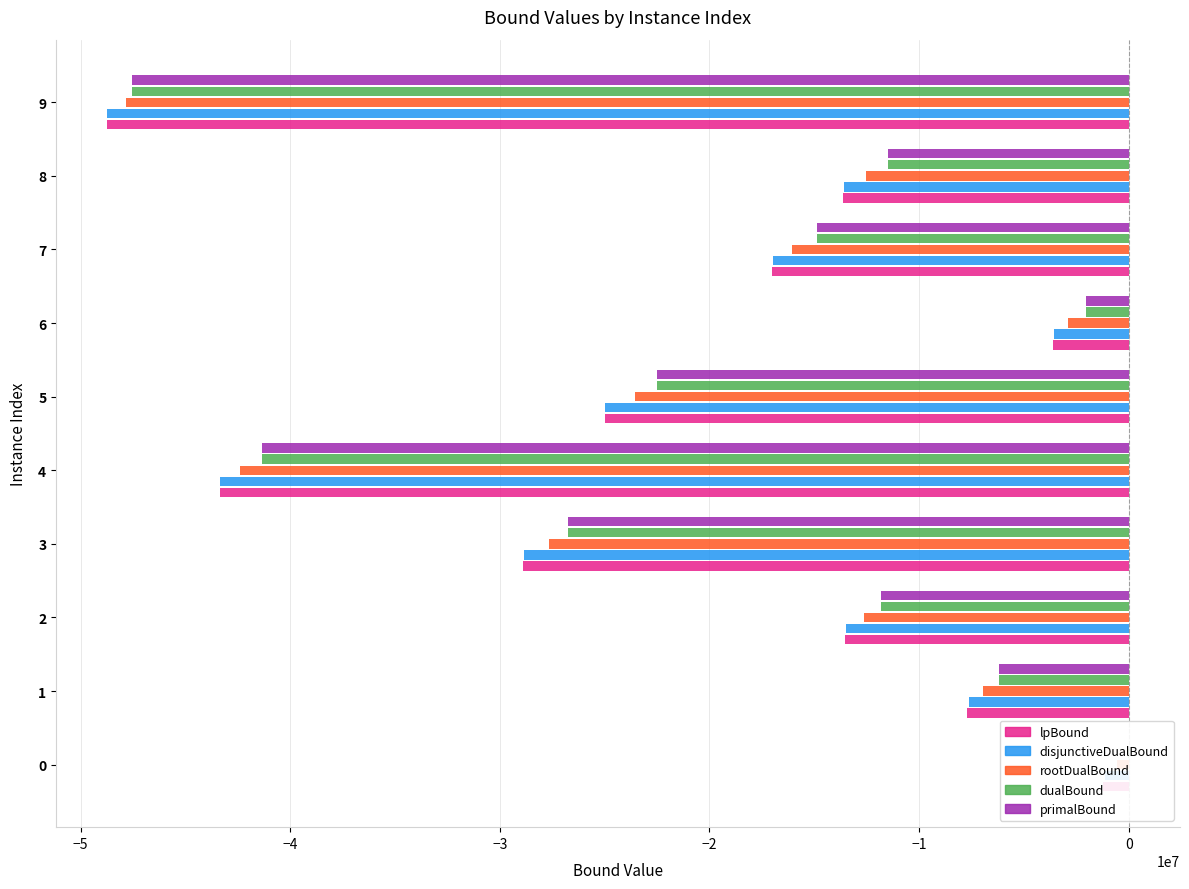

Count the number of data series in this chart.

5